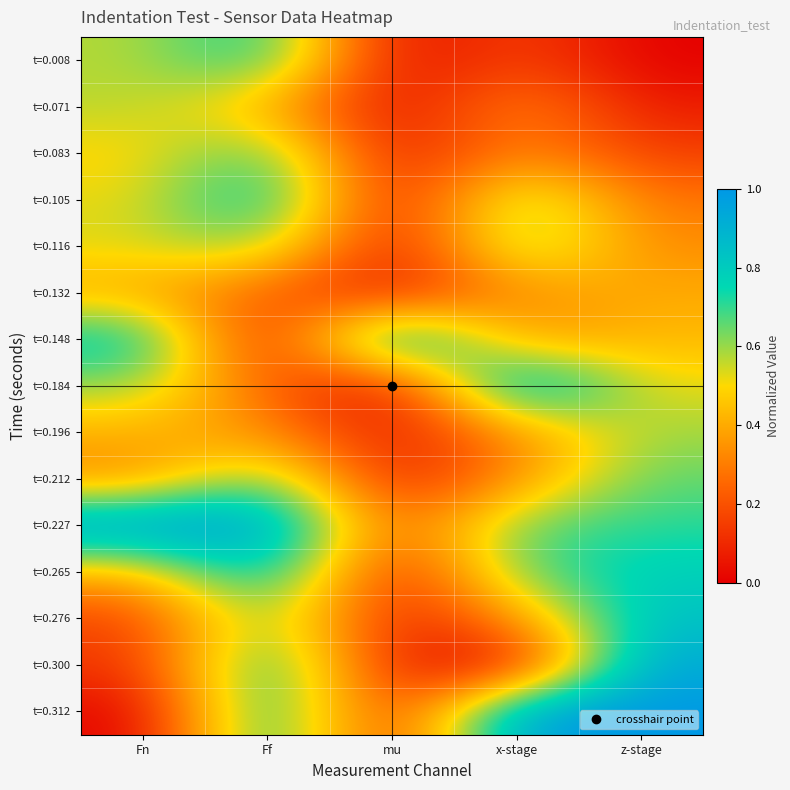

List the series in order of their peak value, lowest first.

t=0.132, t=0.071, t=0.196, t=0.116, t=0.212, t=0.083, t=0.008, t=0.105, t=0.276, t=0.265, t=0.300, t=0.148, t=0.184, t=0.227, t=0.312